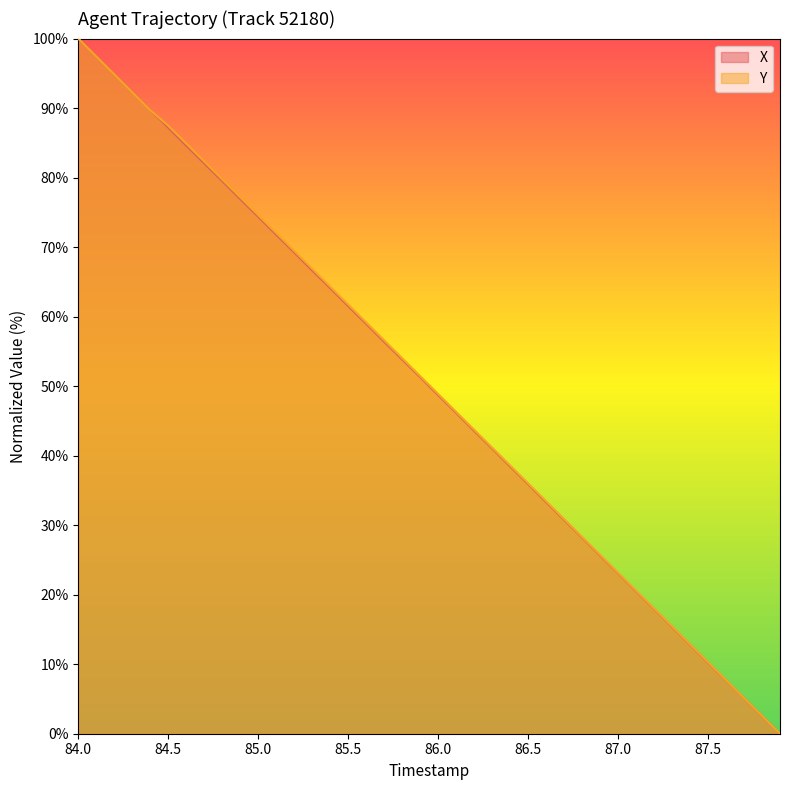

How many lines are shown in the chart?

2